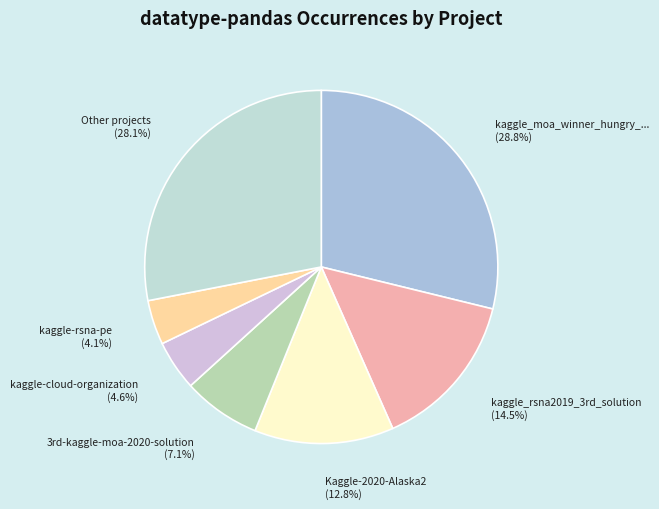

Is there a majority slice in this chart?

No